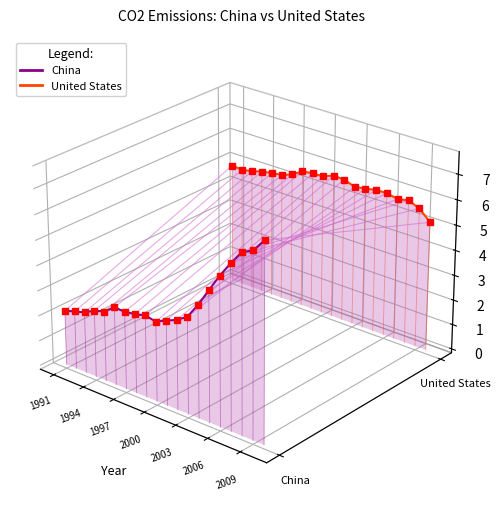

Which series has the largest total across all categories?

United States